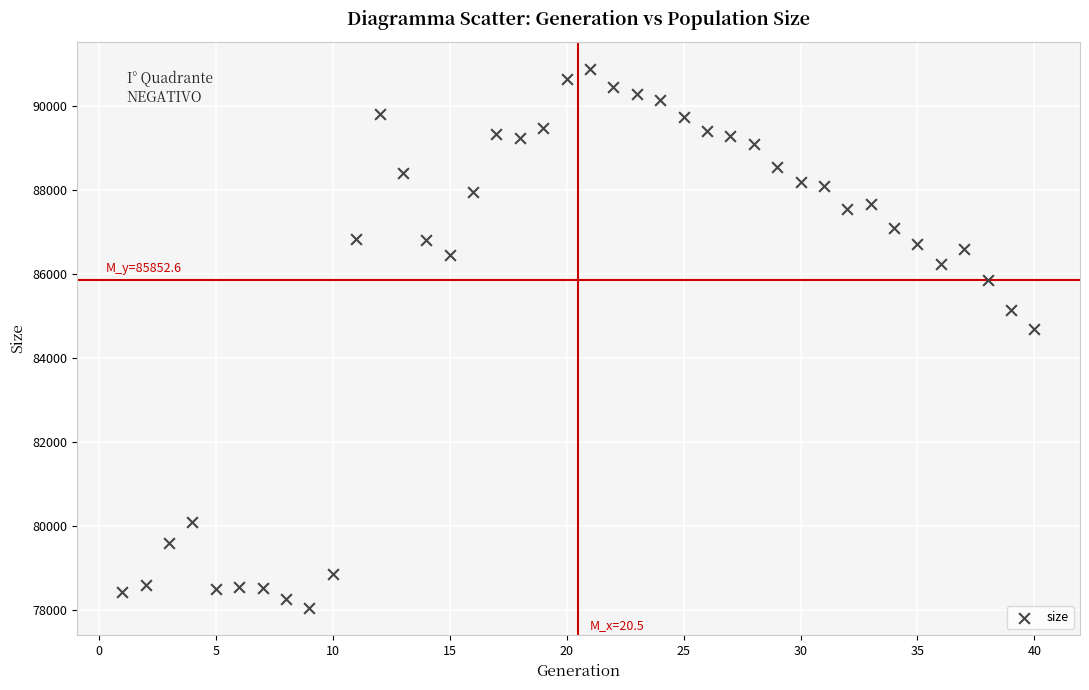

What Y value in the scatter plot is closest to 84464?

84694